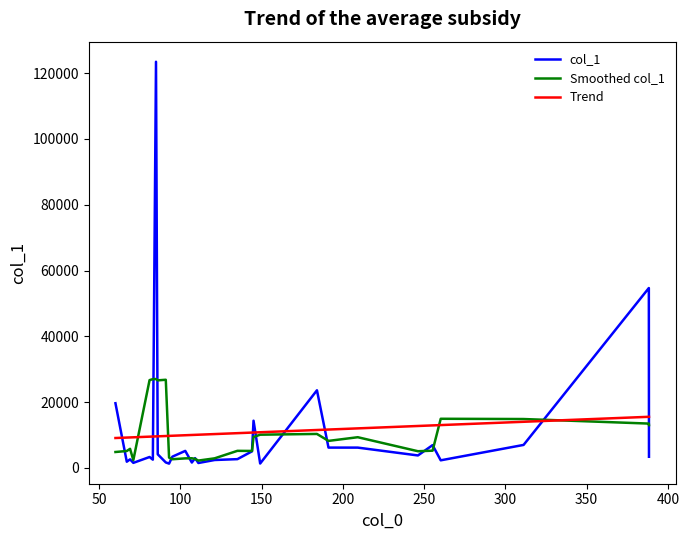

In col_1, how many points are lower than both neighbors (excluding endpoints)?

9